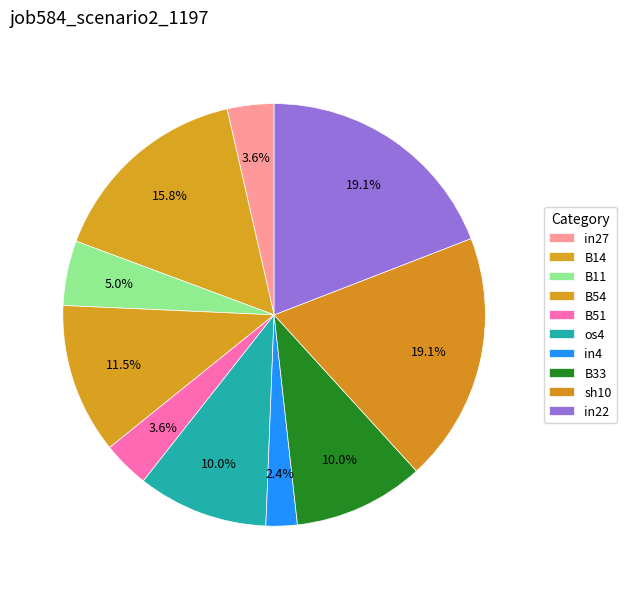

Does B11 represent more than half of the total?

No